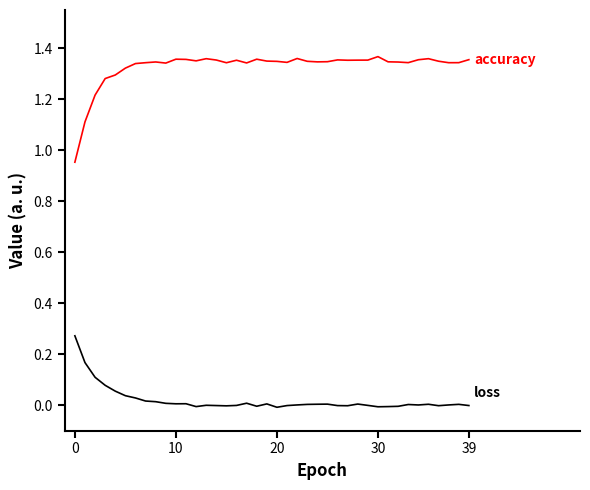

How many lines are shown in the chart?

2